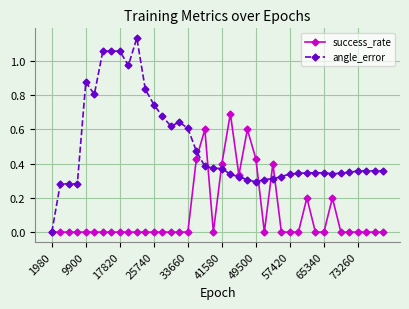

Which series has the widest spread of values?

angle_error